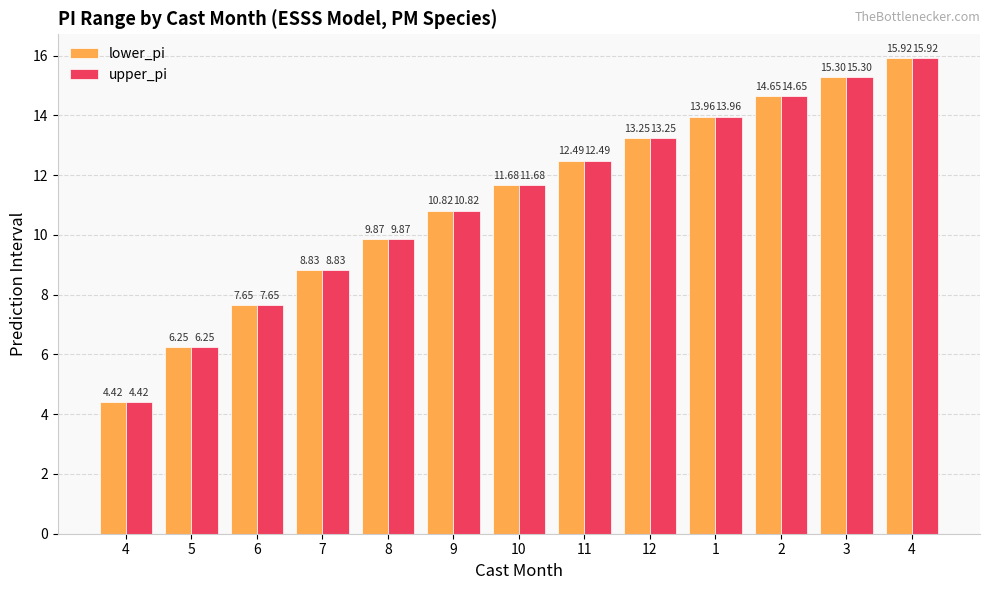

What is the average value of the upper_pi series?

11.2